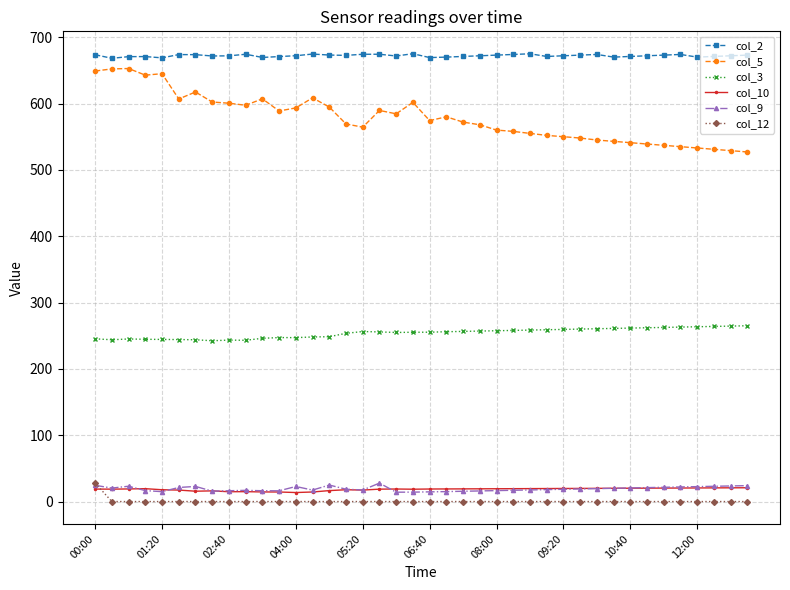

What is the maximum value shown in the chart?

675.1